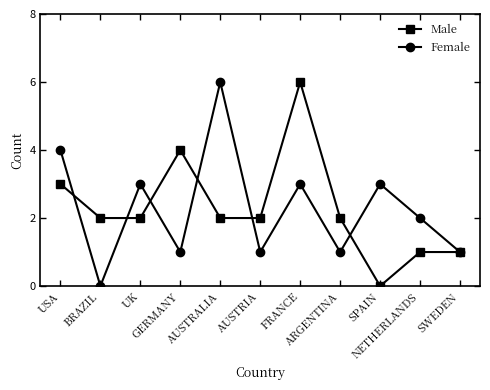

Which series changed the most between USA and SPAIN?

Male